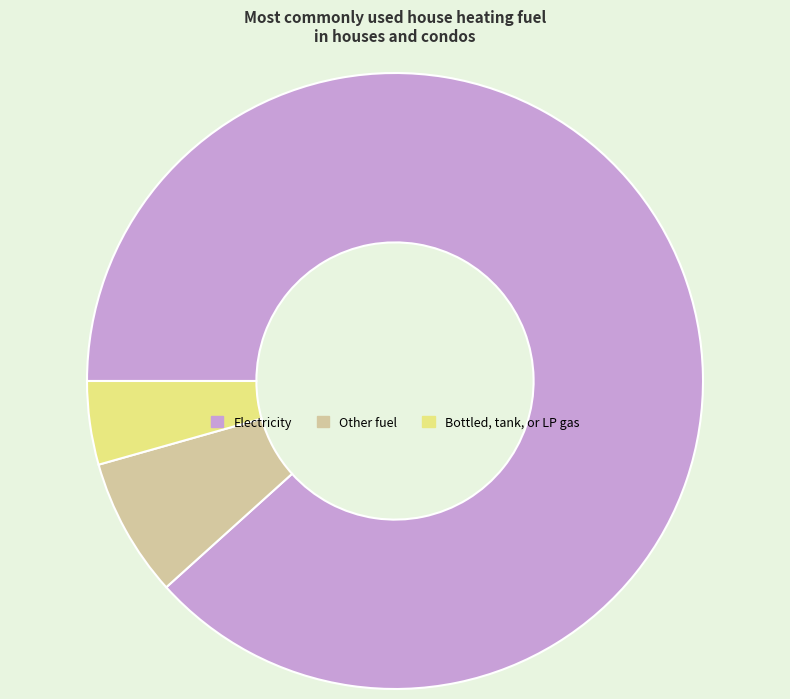

Does any single category account for the majority?

Yes